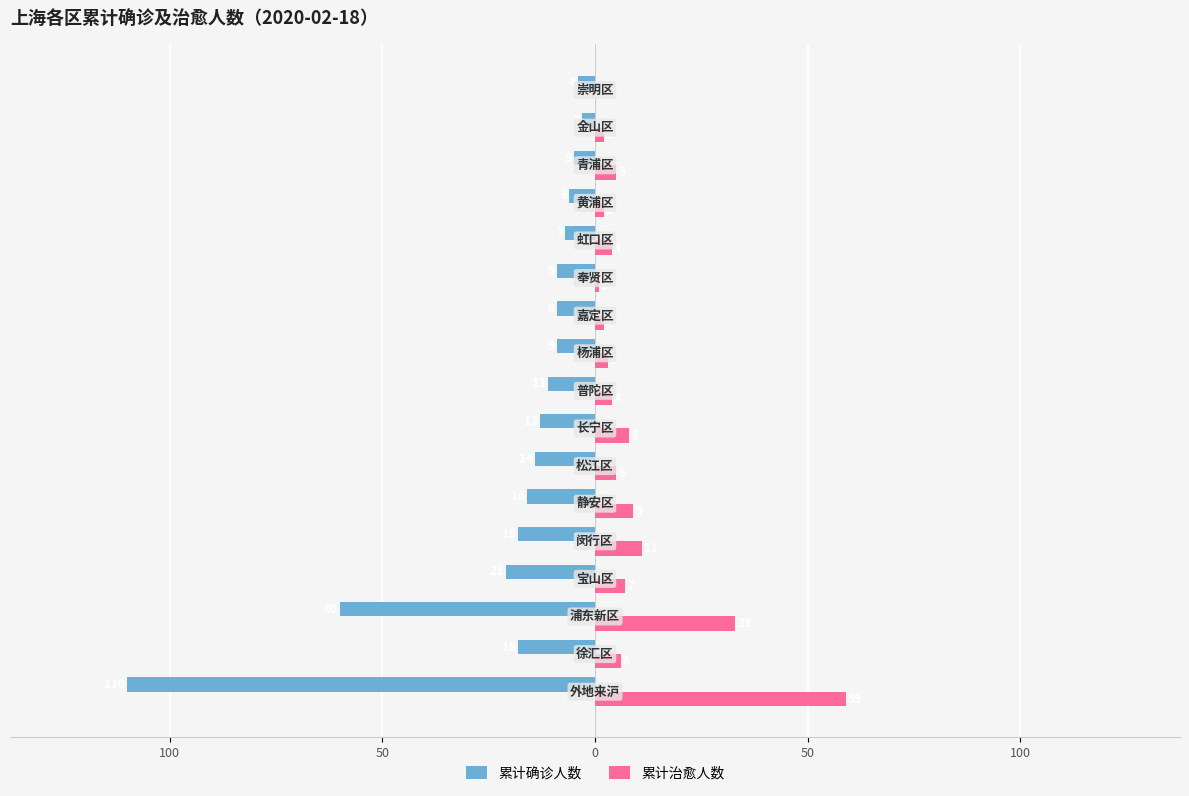

What are all the series names shown in the legend?

累计确诊人数, 累计治愈人数